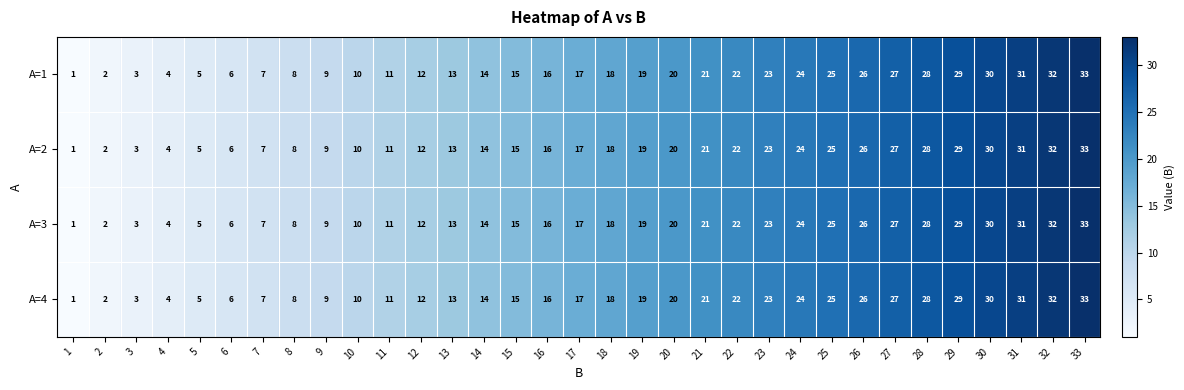

The A=3 series shows 3 at 14. True or false?

False